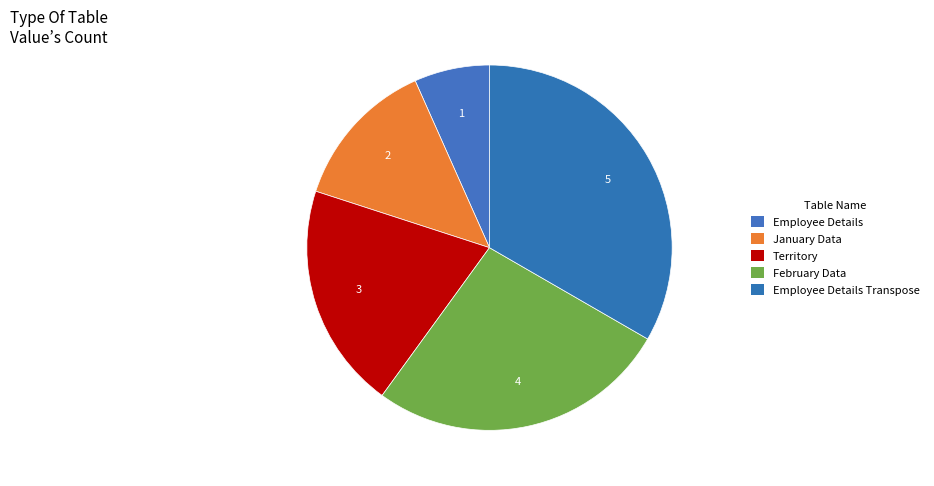

To the nearest percent, what percentage of the pie is Territory?

20%